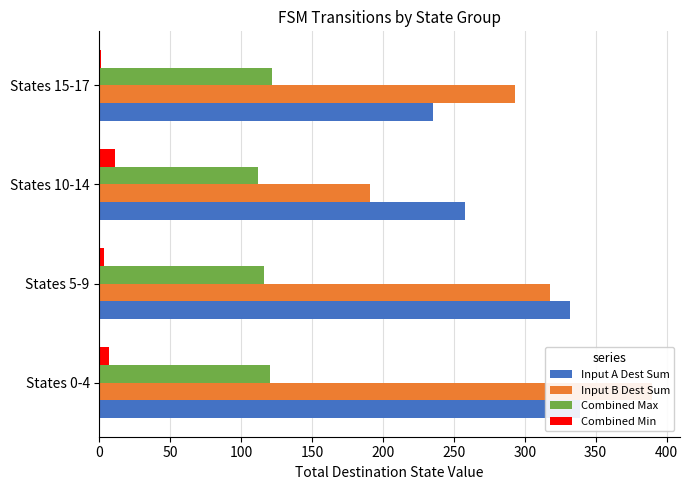

What is the difference between the maximum and second lowest values in the Combined Max series?

6